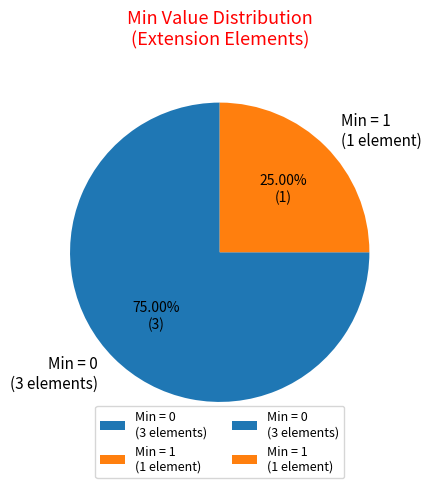

Which category accounts for the majority?

Min = 0 (3 elements)